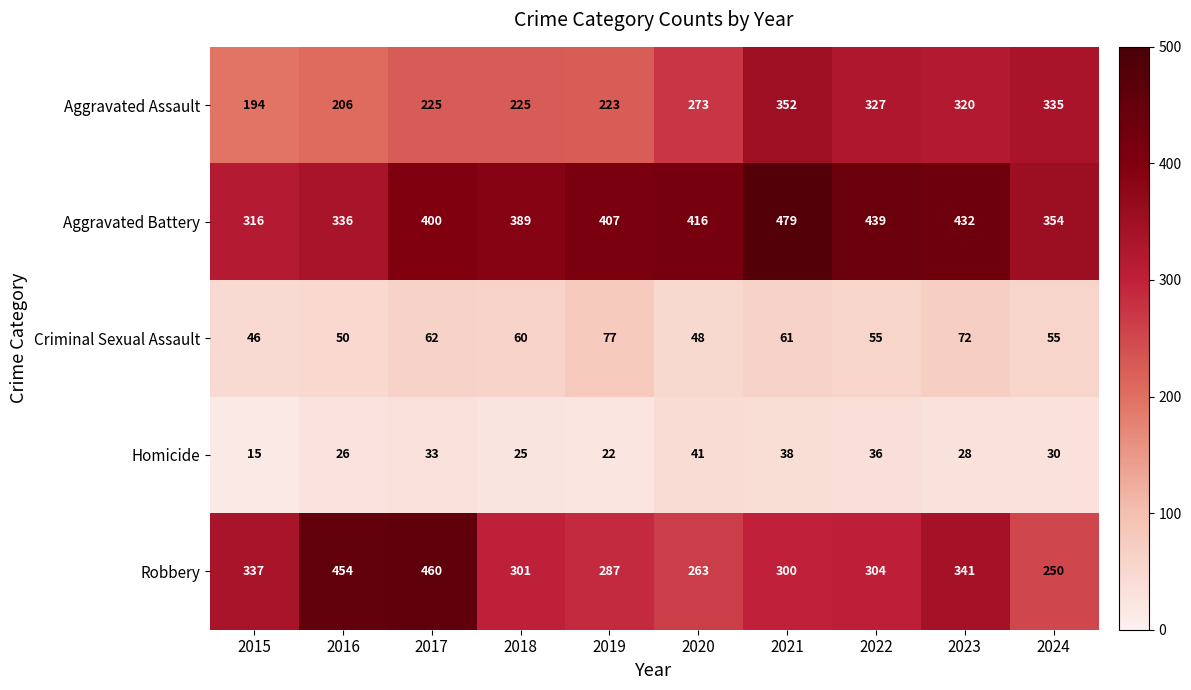

Which category has the lowest value in the Criminal Sexual Assault series?

2015